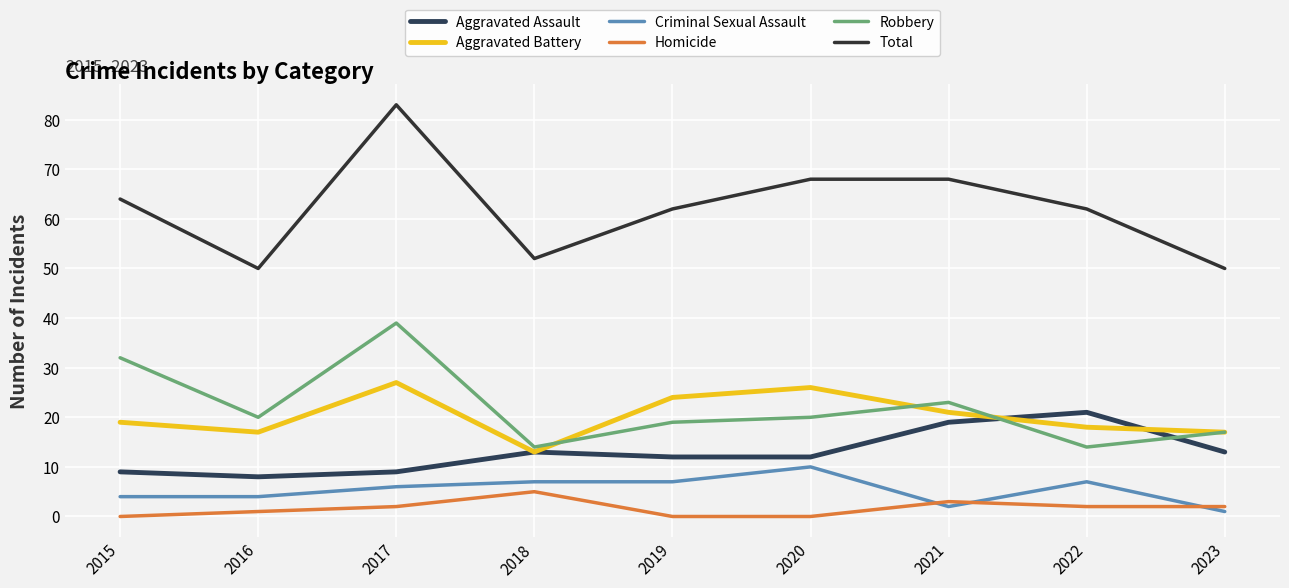

How many interior local peaks does the Homicide series have?

2